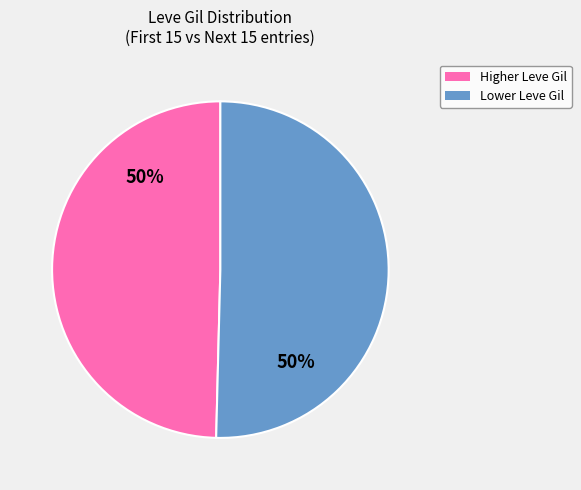

To the nearest percent, what is the average slice percentage?

50%